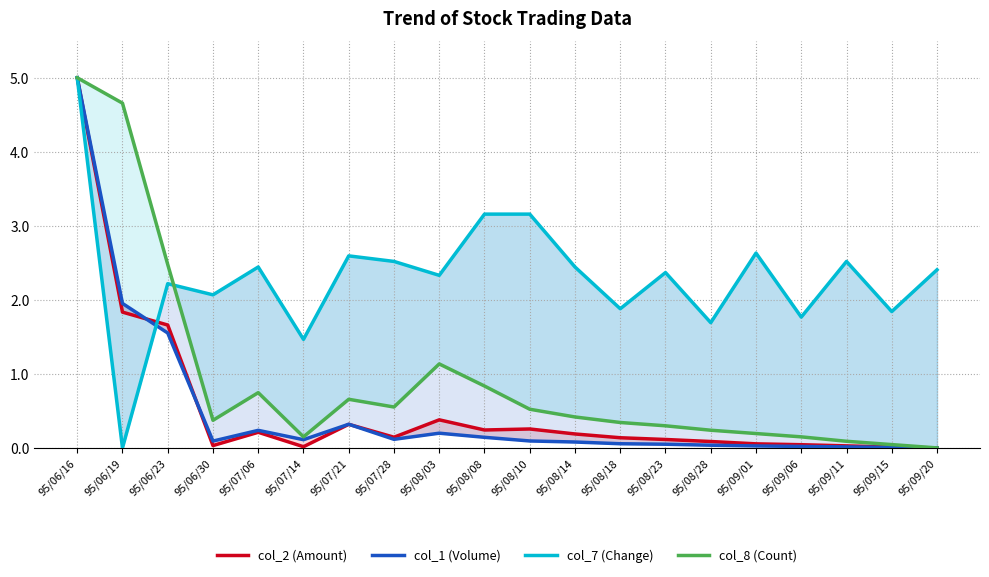

At which category does the chart reach its minimum across all series?

95/09/20